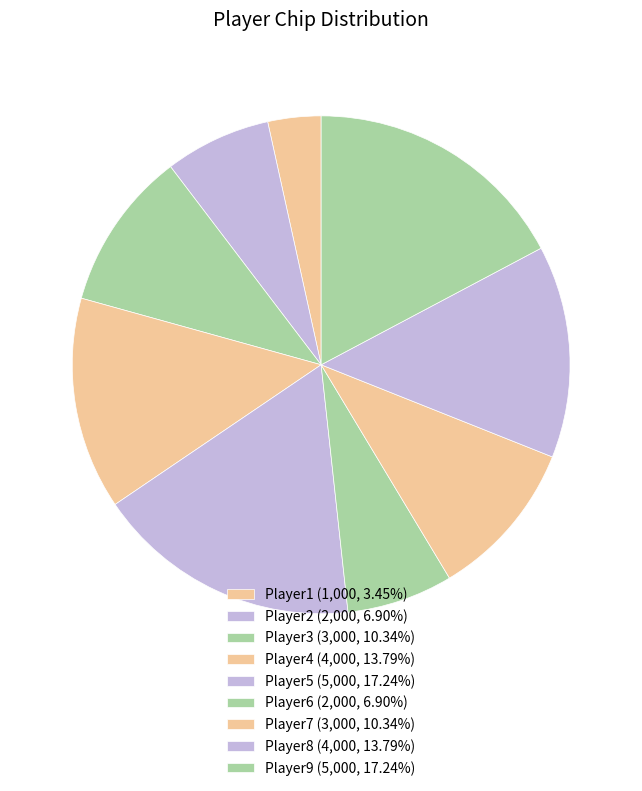

How many segments does this pie chart have?

9